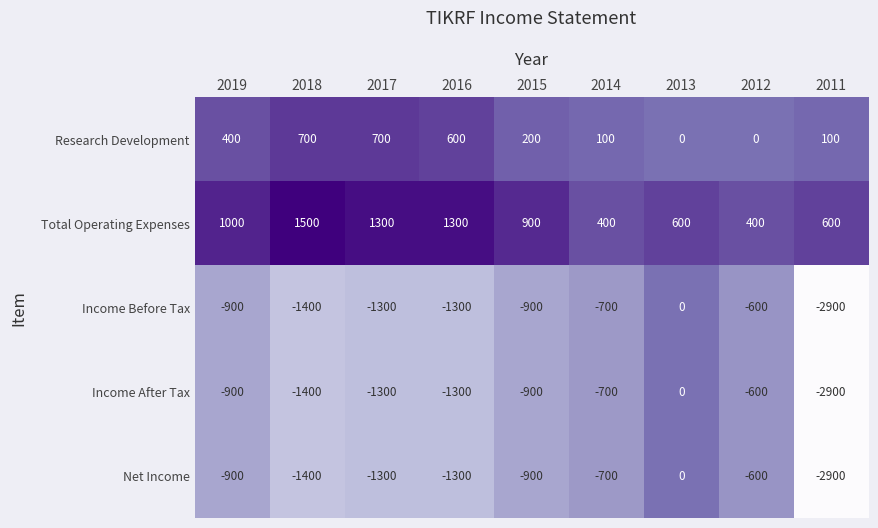

The Research Development series shows 100 at 2014. True or false?

True